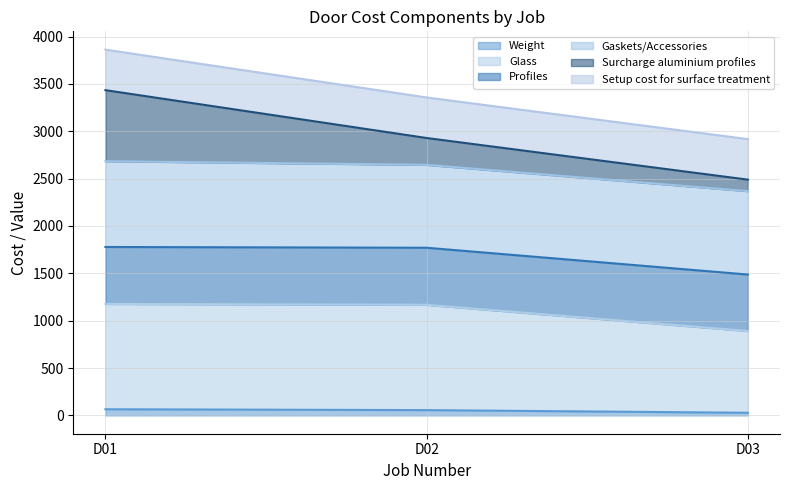

What are all the series names shown in the legend?

Weight, Glass, Profiles, Gaskets/Accessories, Surcharge aluminium profiles, Setup cost for surface treatment